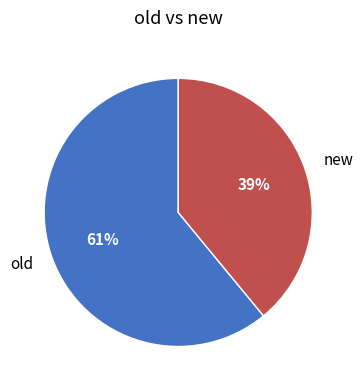

To the nearest percent, what is the average slice percentage?

50%